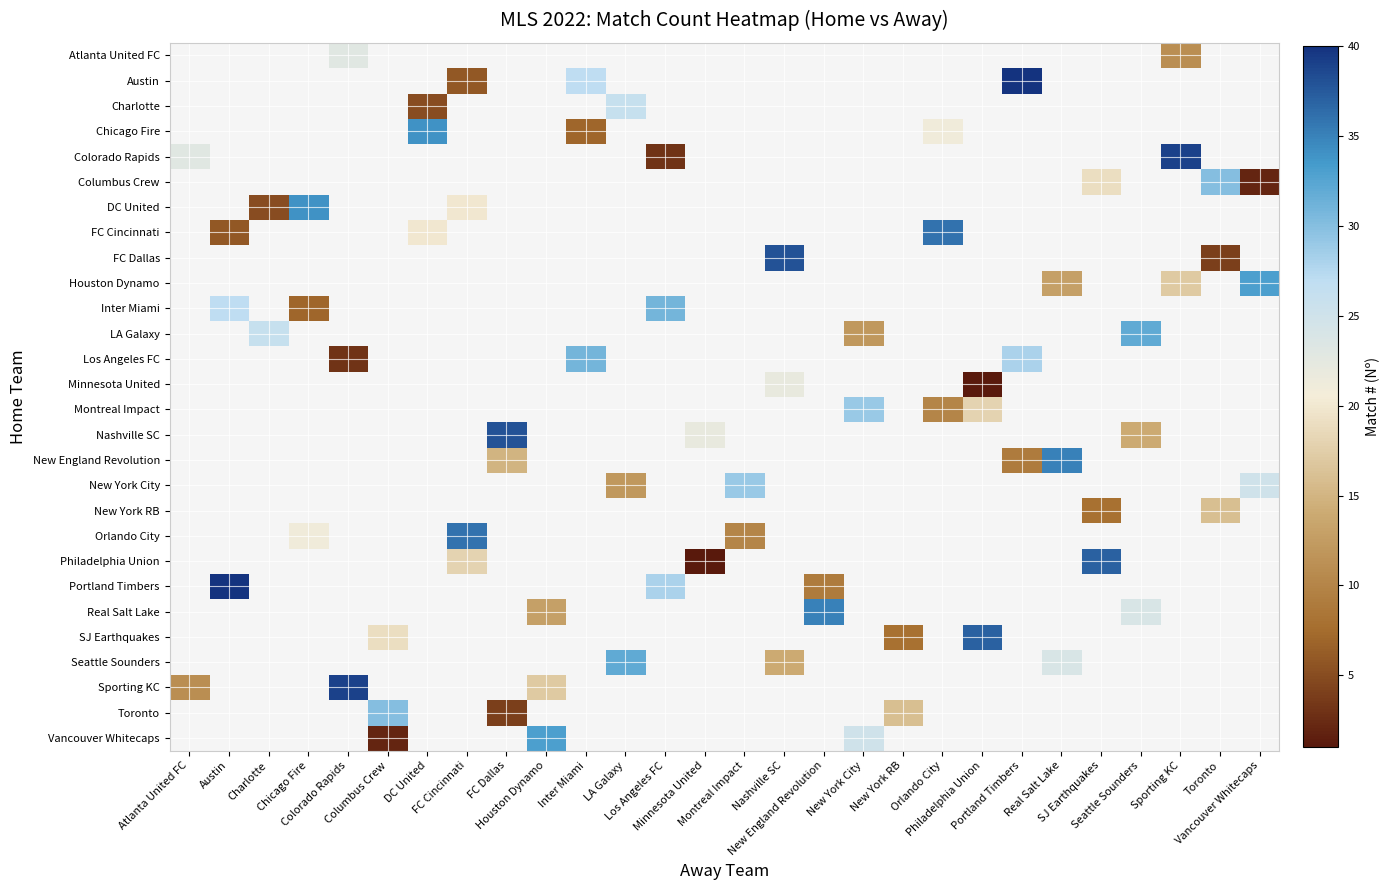

What is the smallest value displayed?

1.0